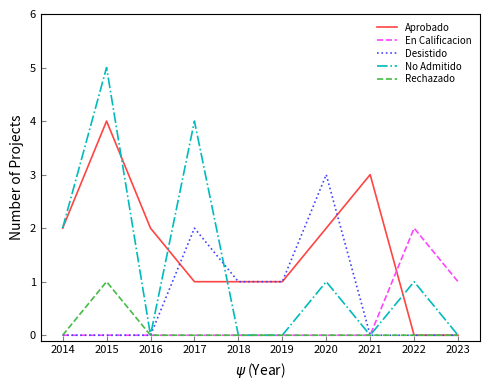

The value of Aprobado at 2020 is 1. True or false?

False